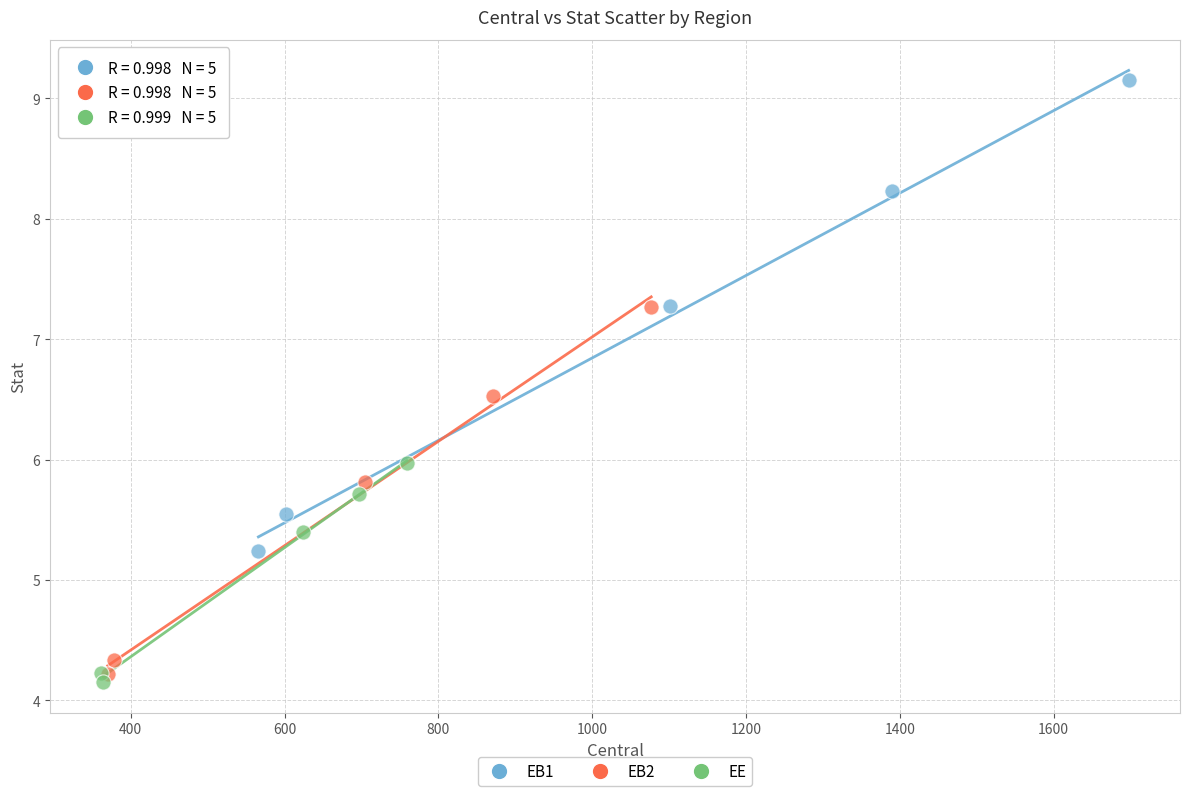

What are all the series names shown in the legend?

EB1, EB2, EE